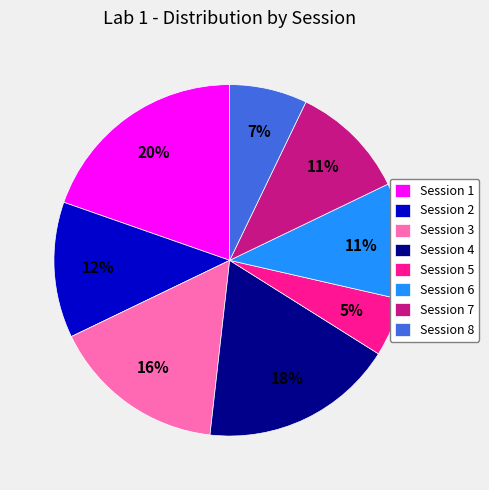

True or false: Session 8 accounts for 17% of the total.

False